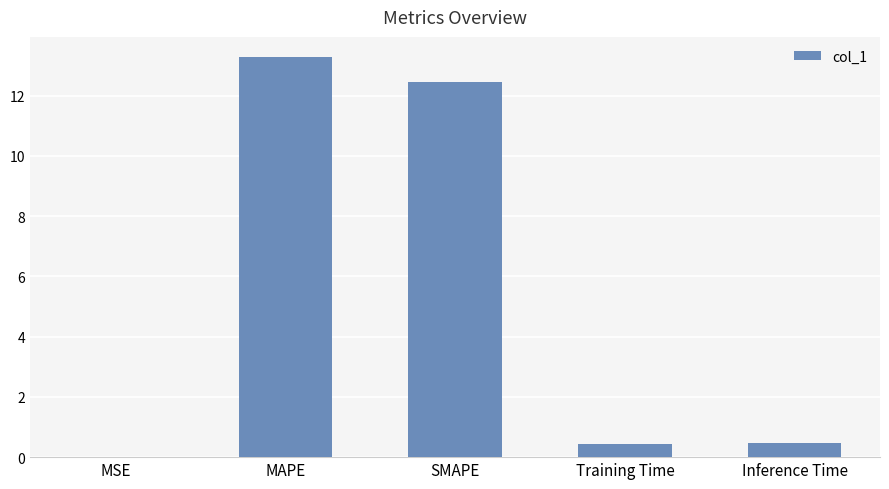

True or false: the data shows 13.3 at MAPE.

True